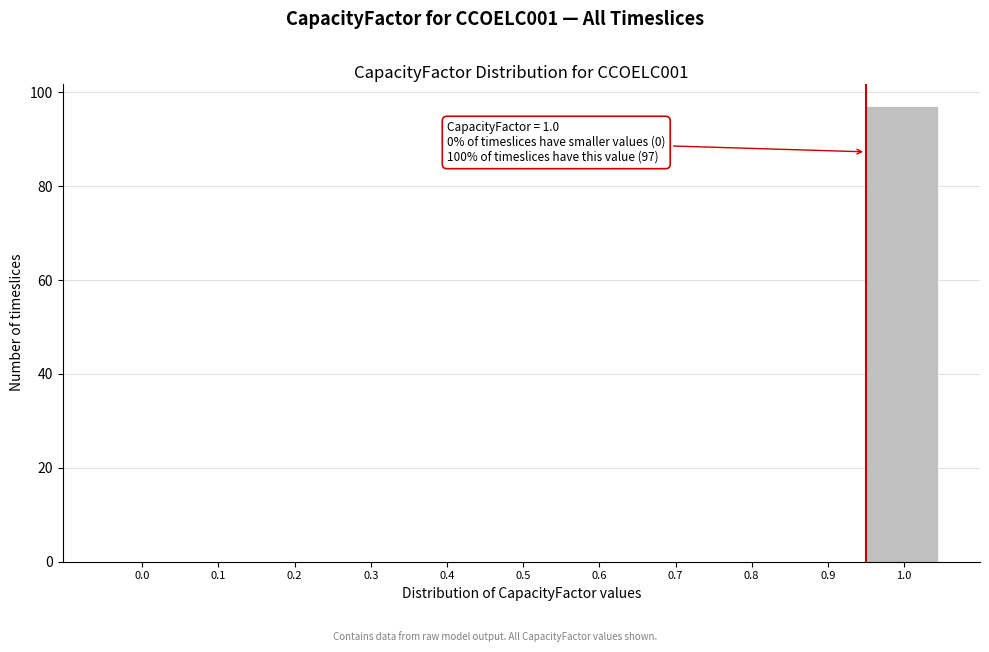

Reading left to right, transcribe all the data shown in this chart.

0.0=0	0.1=0	0.2=0	0.3=0	0.4=0	0.5=0	0.6=0	0.7=0	0.8=0	0.9=0	1.0=97